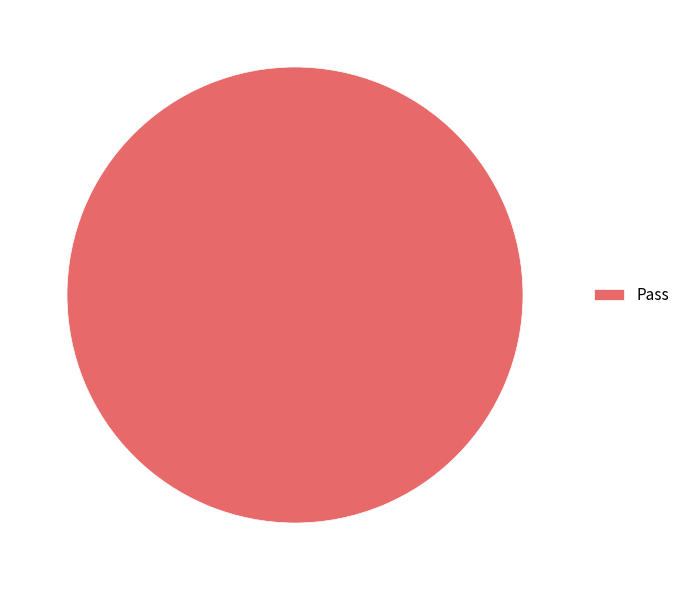

True or false: Pass accounts for 100% of the total.

True